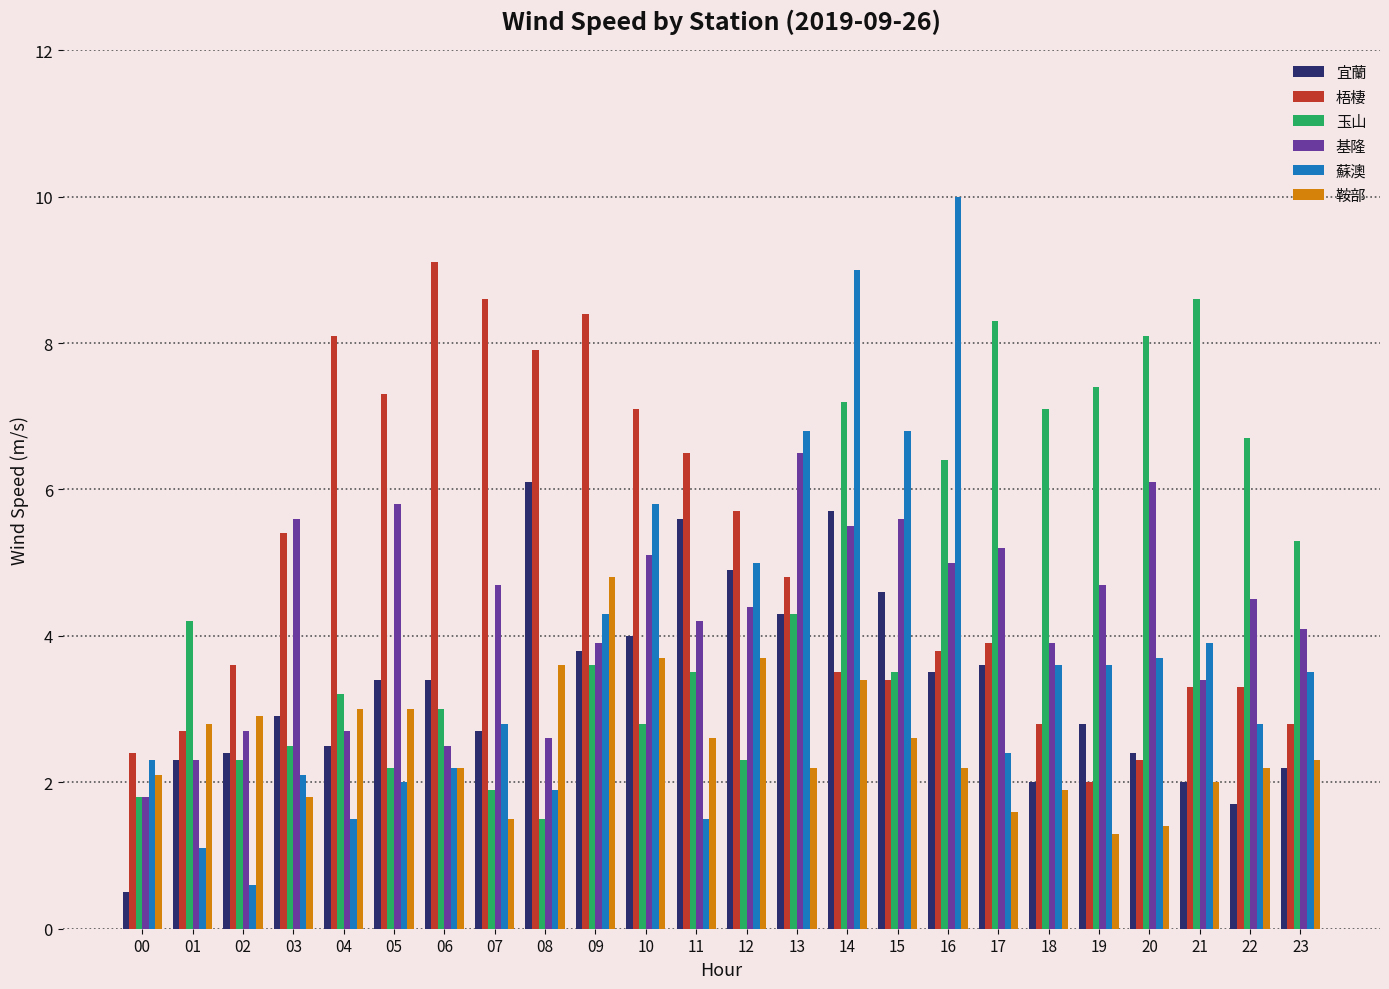

At which category does the chart reach its minimum across all series?

00